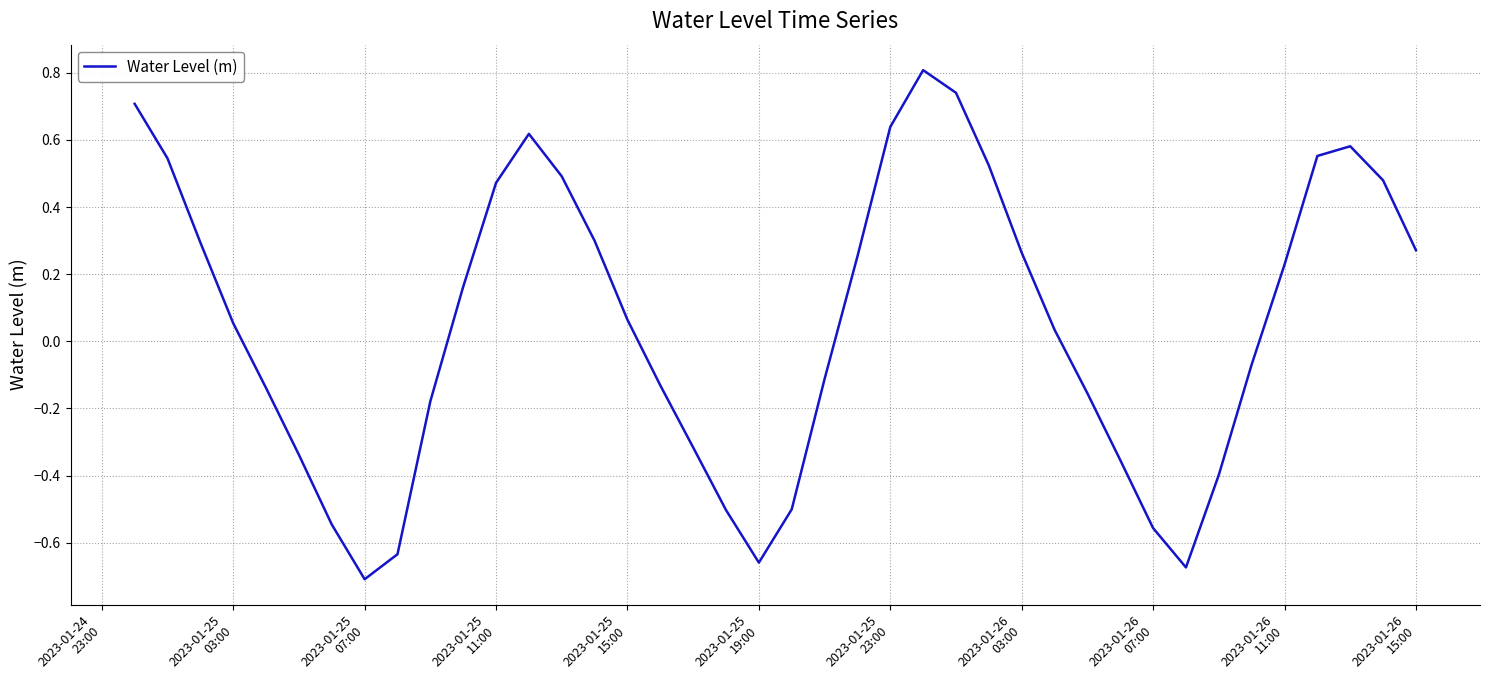

What is the greatest value displayed?

0.8